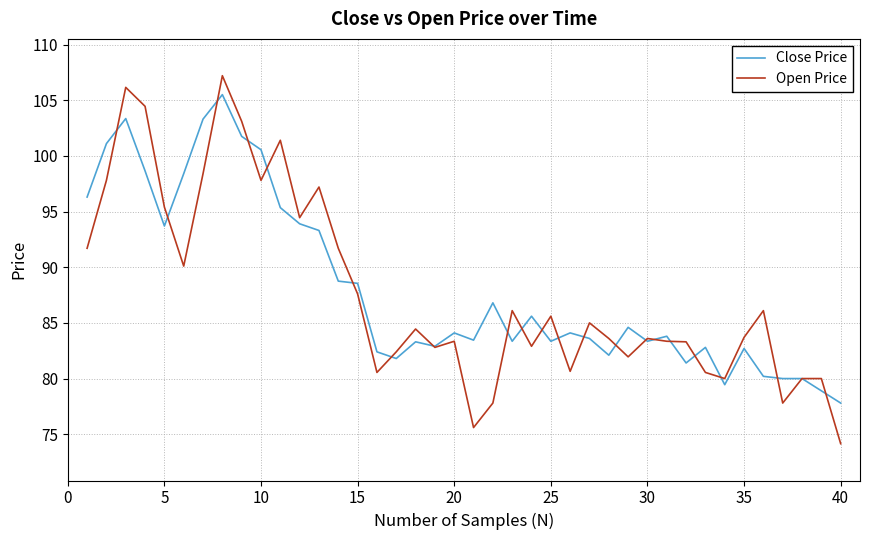

Count the number of data series in this chart.

2